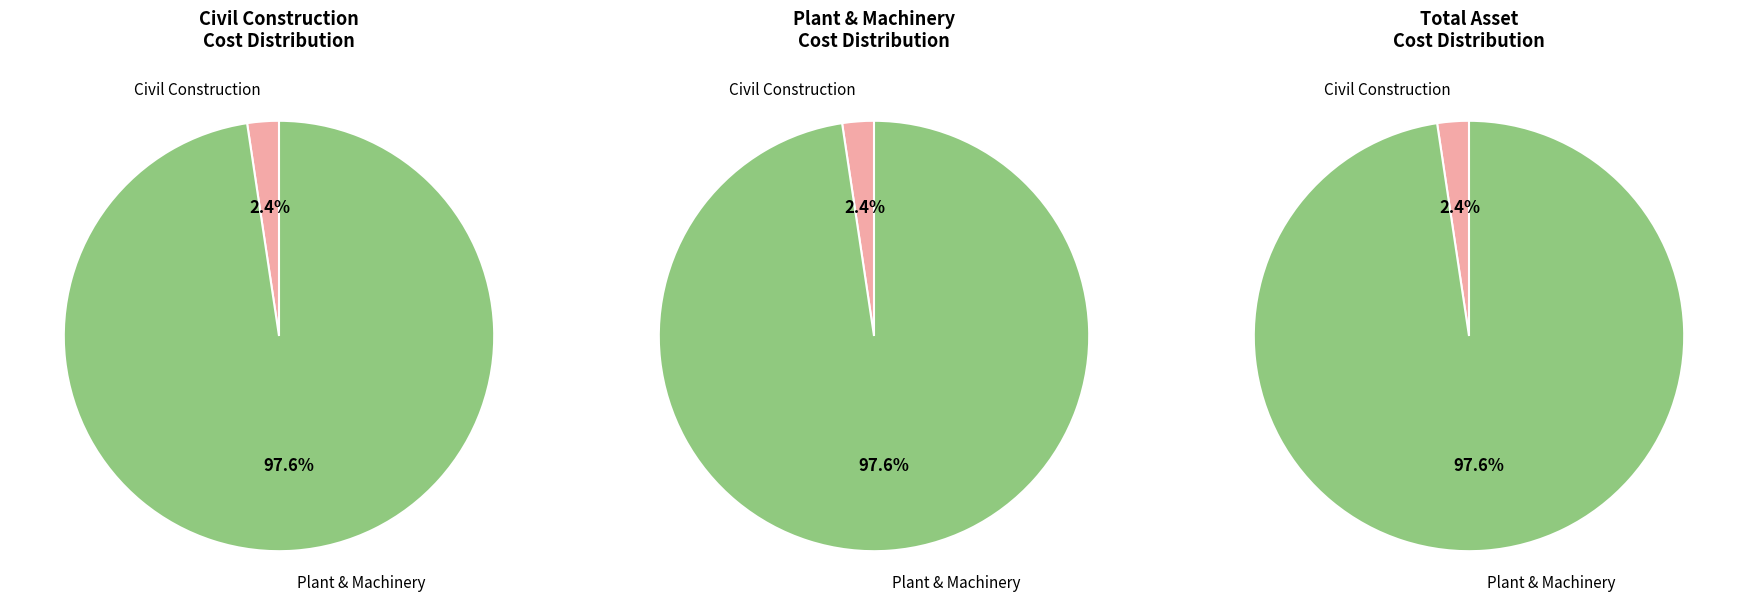

True or false: Civil Construction accounts for 2% of the total.

True